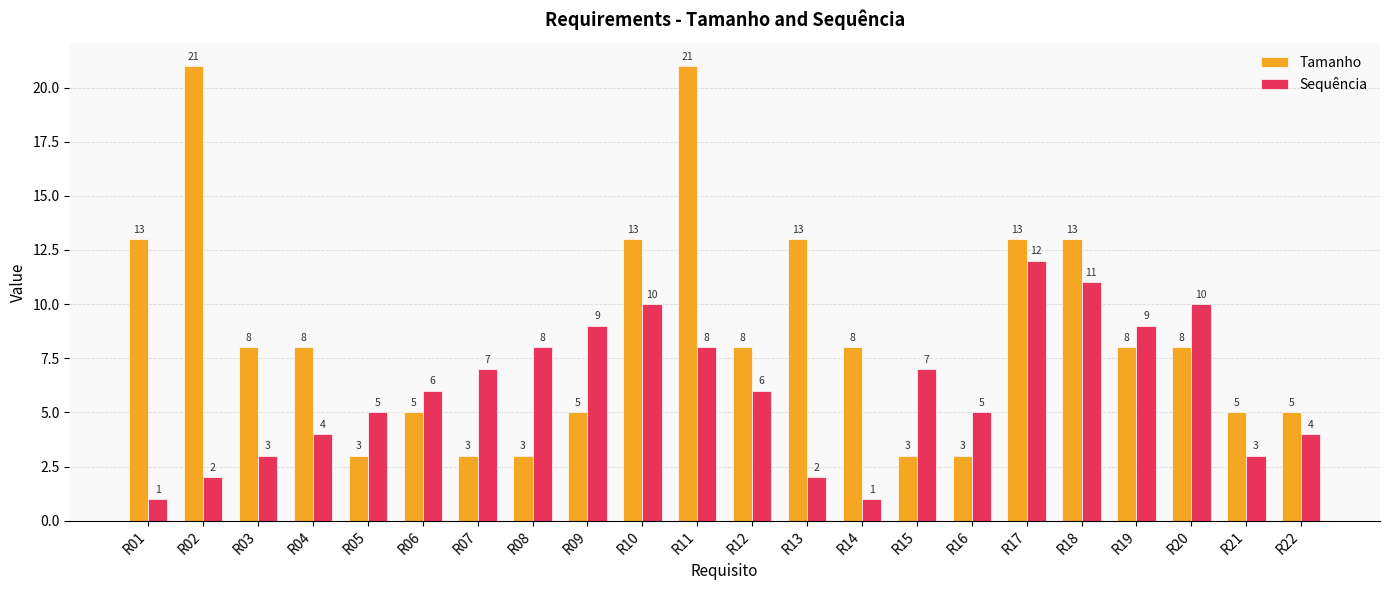

Count the Tamanho values in the range 5 to 13.

15